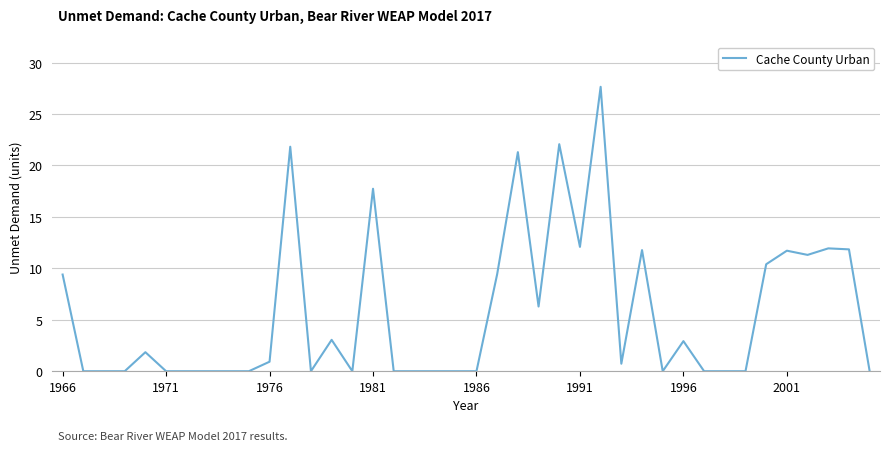

What is the difference between the maximum and minimum values?

27.6